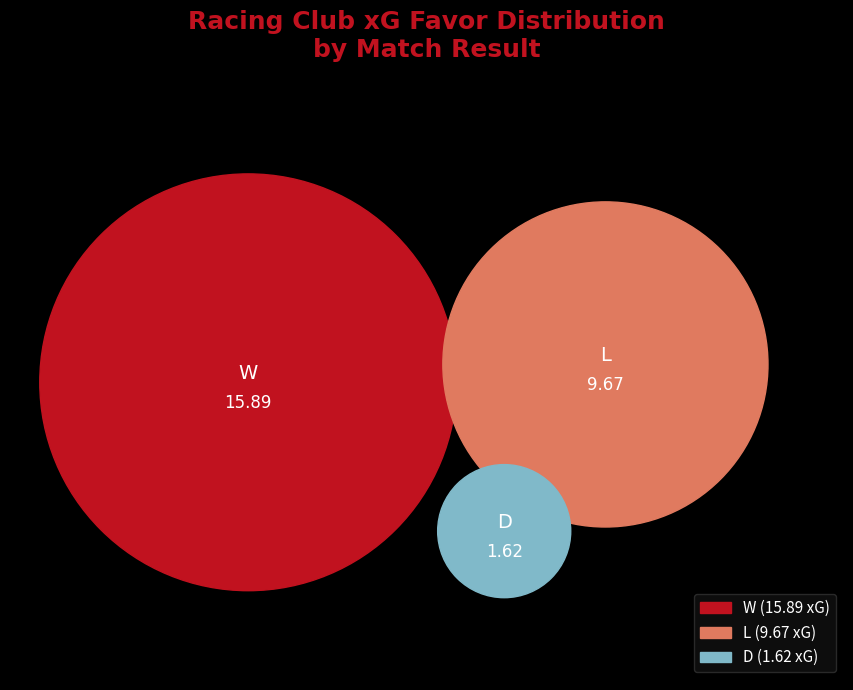

To the nearest percent, what is the average slice percentage?

33%